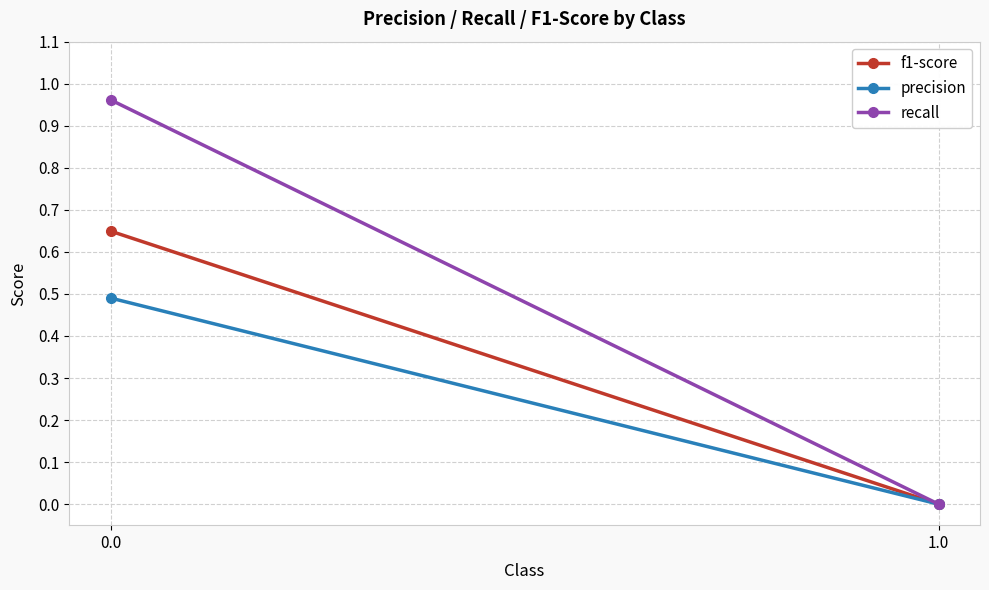

Which series has the largest total across all categories?

recall